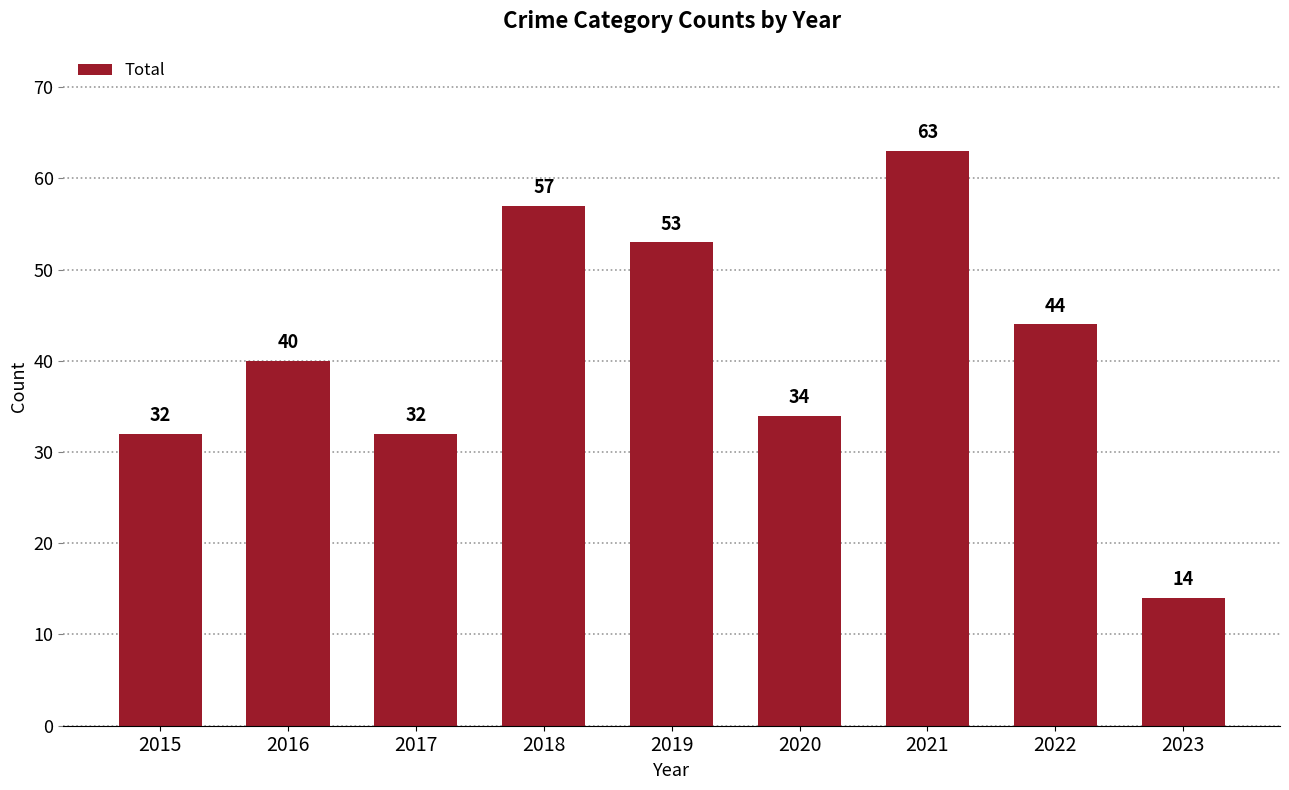

What is the approximate value at 2016, to the nearest 10?

40